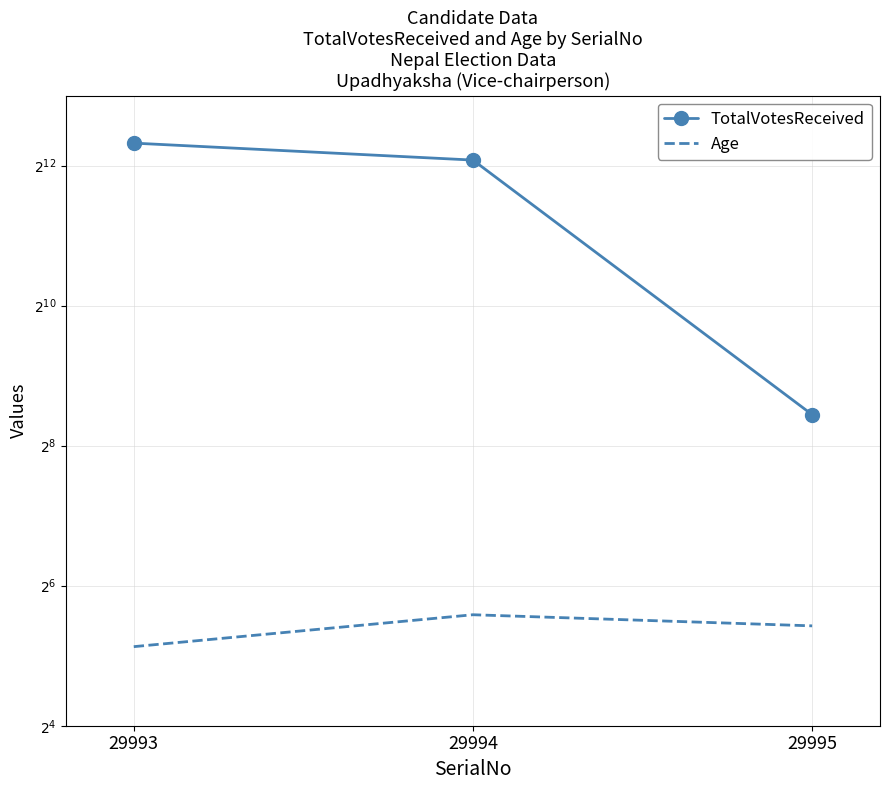

What is the sum of all Age values?

126